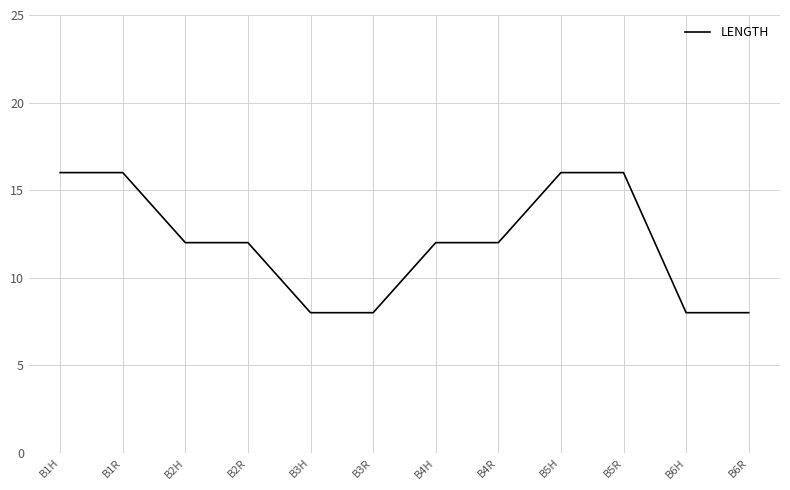

What is the difference between the maximum and minimum values?

8